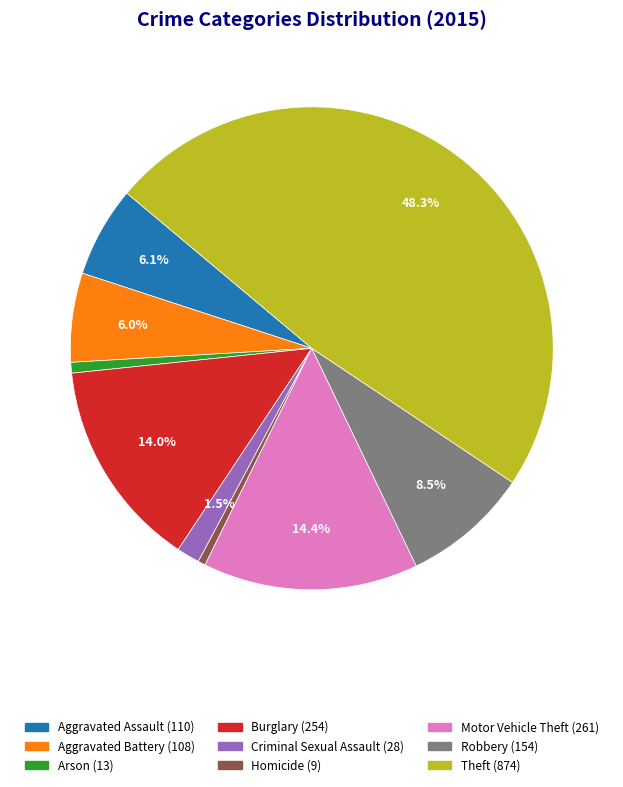

Is Aggravated Assault the majority of the pie?

No